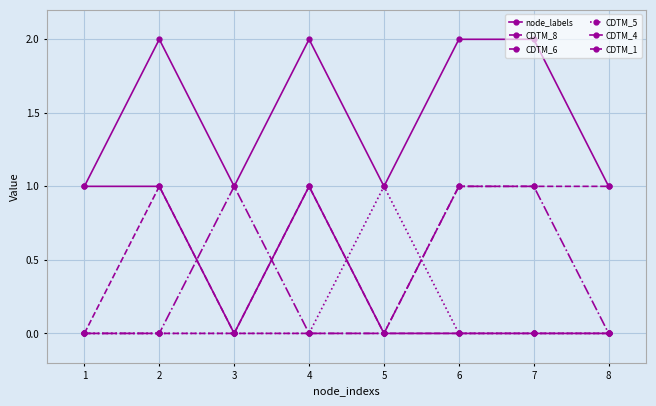

What is the difference between the maximum and minimum values in the CDTM_6 series?

1